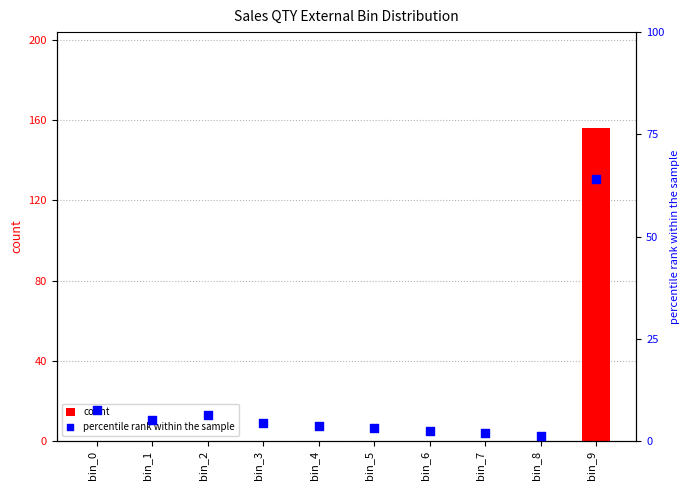

Which series has the widest spread of Y values?

count